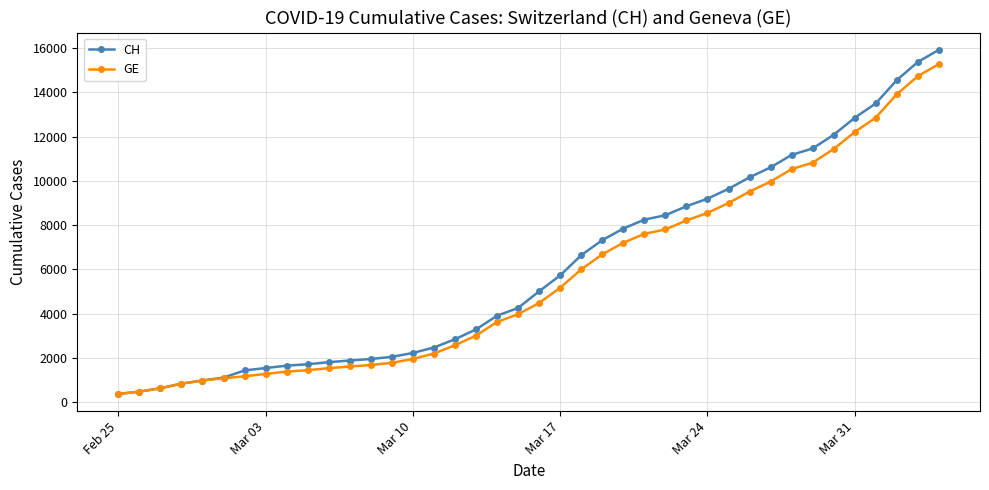

At how many categories does at least one series exceed 14386?

3